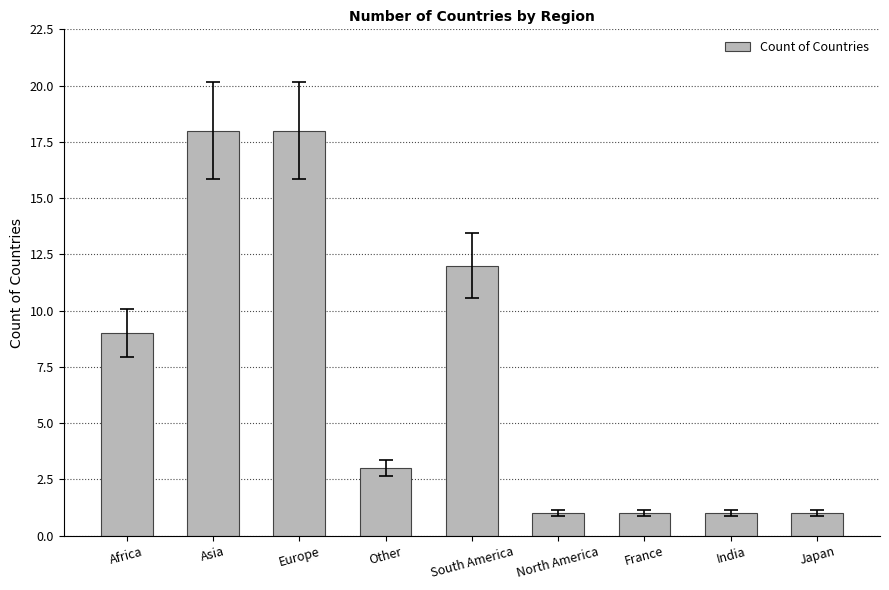

What is the label of the 1st bar from the right?

Japan